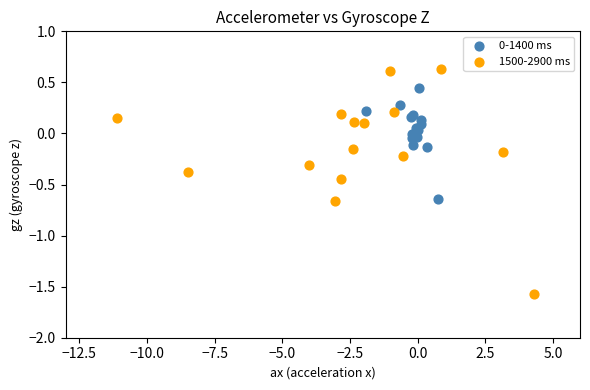

Which series reaches the maximum Y coordinate?

1500-2900 ms